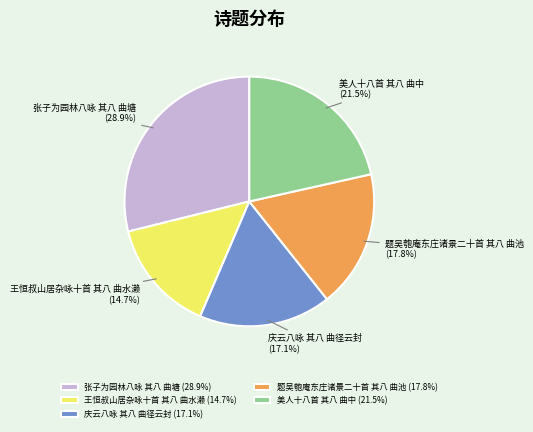

Does 题吴匏庵东庄诸景二十首 其八 曲池 represent more than half of the total?

No